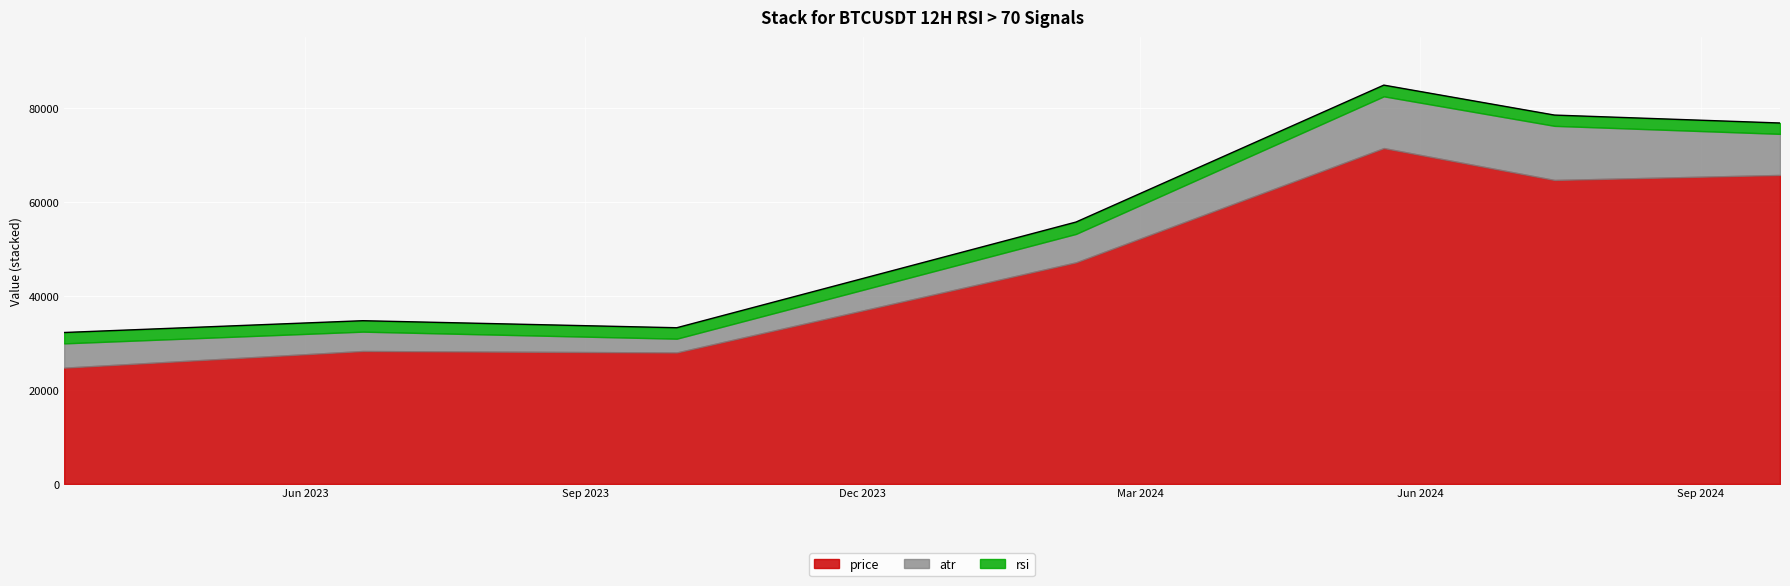

True or false: price has a value of 39847.5 at 2023-03-14.

False